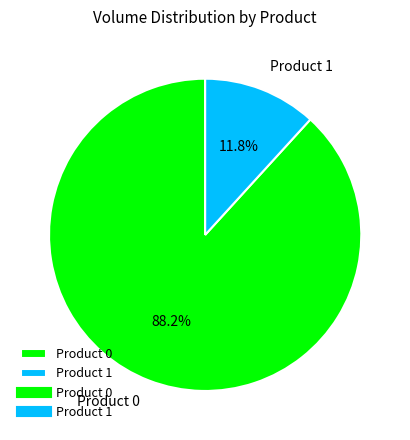

Which slice is the smallest?

Product 1